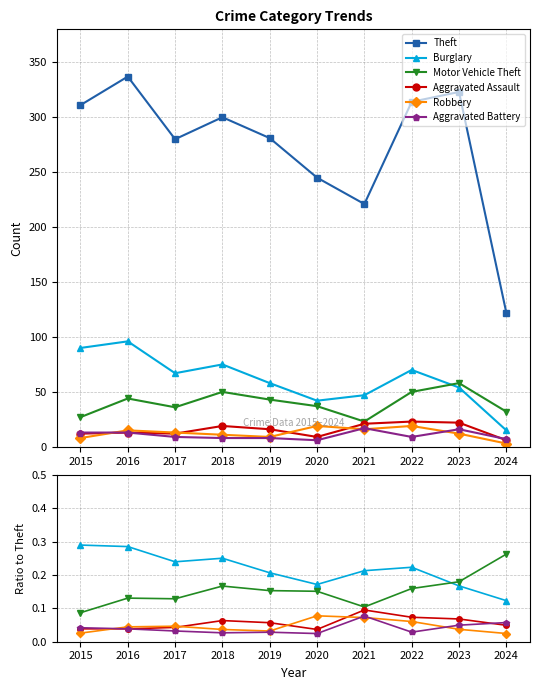

Reading left to right, transcribe all the data shown in this chart.

Theft: 2015=311.0	2016=337.0	2017=280.0	2018=300.0	2019=281.0	2020=245.0	2021=221.0	2022=314.0	2023=323.0	2024=122.0
Burglary: 2015=0.3	2016=0.3	2017=0.2	2018=0.2	2019=0.2	2020=0.2	2021=0.2	2022=0.2	2023=0.2	2024=0.1
Motor Vehicle Theft: 2015=0.1	2016=0.1	2017=0.1	2018=0.2	2019=0.2	2020=0.2	2021=0.1	2022=0.2	2023=0.2	2024=0.3
Aggravated Assault: 2015=0.0	2016=0.0	2017=0.0	2018=0.1	2019=0.1	2020=0.0	2021=0.1	2022=0.1	2023=0.1	2024=0.0
Robbery: 2015=0.0	2016=0.0	2017=0.0	2018=0.0	2019=0.0	2020=0.1	2021=0.1	2022=0.1	2023=0.0	2024=0.0
Aggravated Battery: 2015=0.0	2016=0.0	2017=0.0	2018=0.0	2019=0.0	2020=0.0	2021=0.1	2022=0.0	2023=0.0	2024=0.1